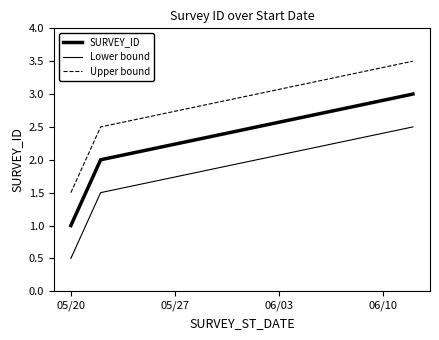

At which label is Lower bound closest to 1?

05/20